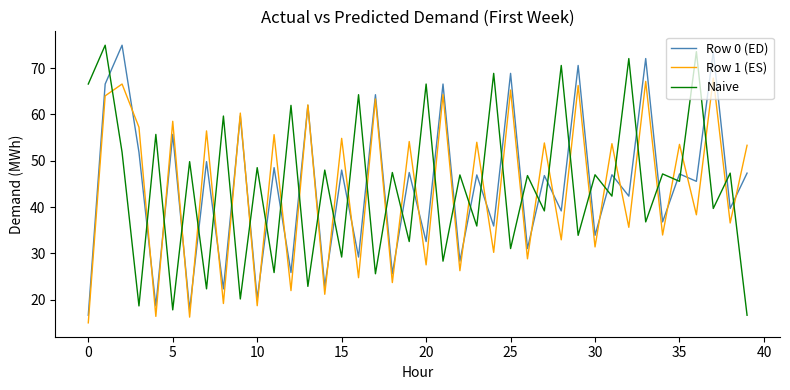

Count the number of categories in the chart.

40